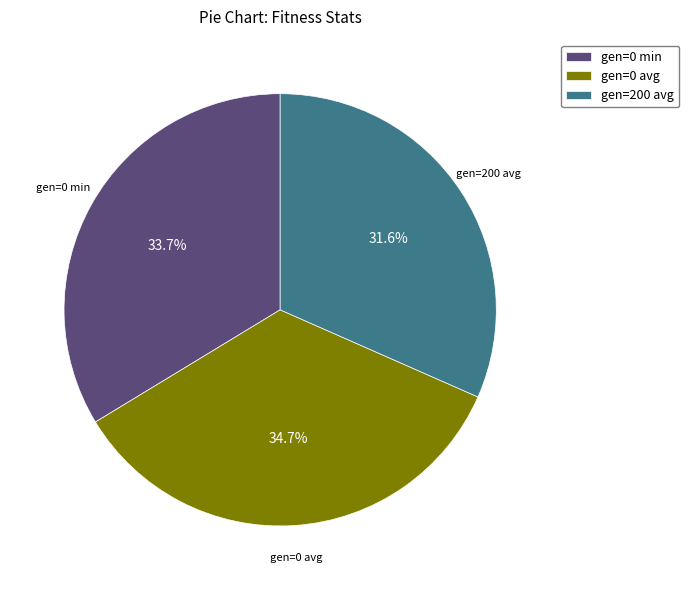

To the nearest percent, what is the difference between the largest and smallest slice percentages?

3%